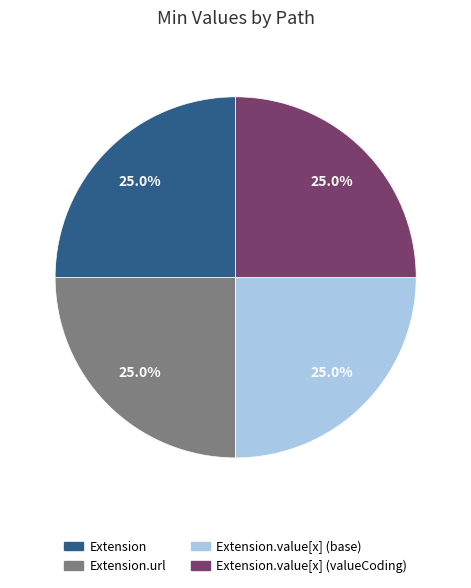

Does any single category account for the majority?

No